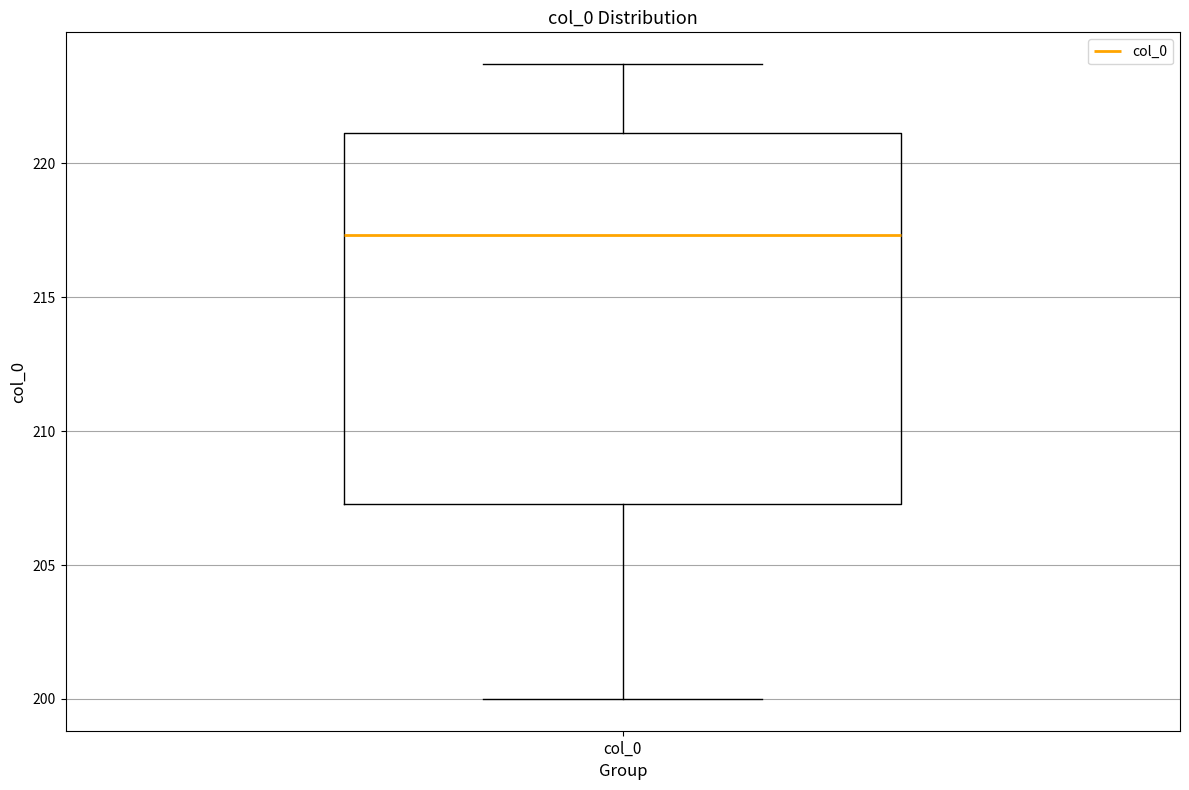

Transcribe this box plot: give where the median line is, the range the box spans, and where the two whiskers end, as read against the y-axis. The values are not printed on the chart, so give them approximately, as read against the axis.

median 217.5, box 207.5 to 221.0, whiskers 200.0 to 223.5